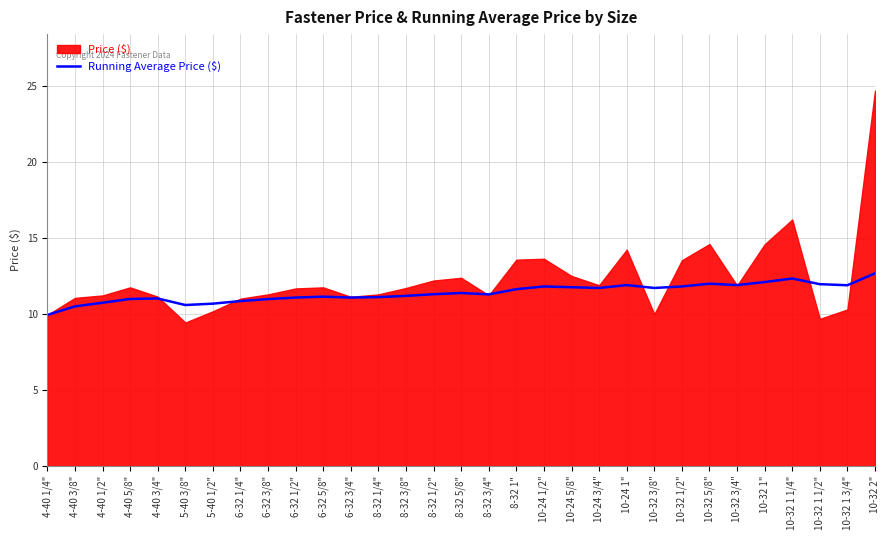

True or false: the data has more than 2 interior local peaks.

True